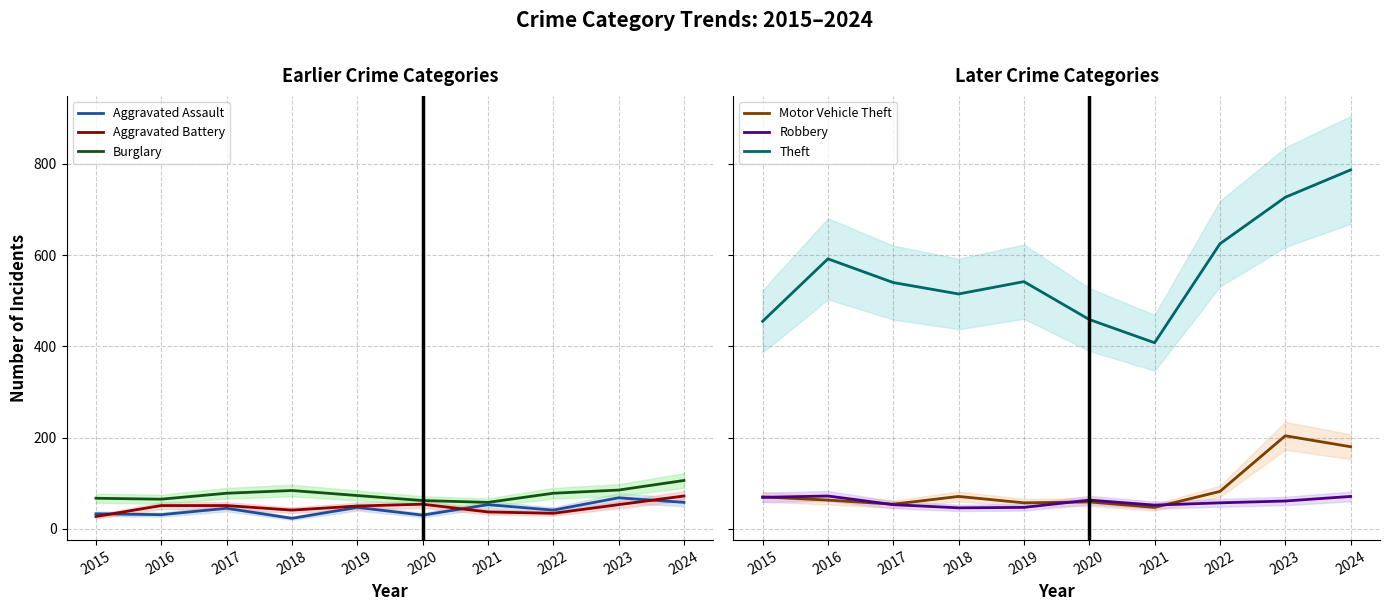

At which category does the chart reach its minimum across all series?

2018